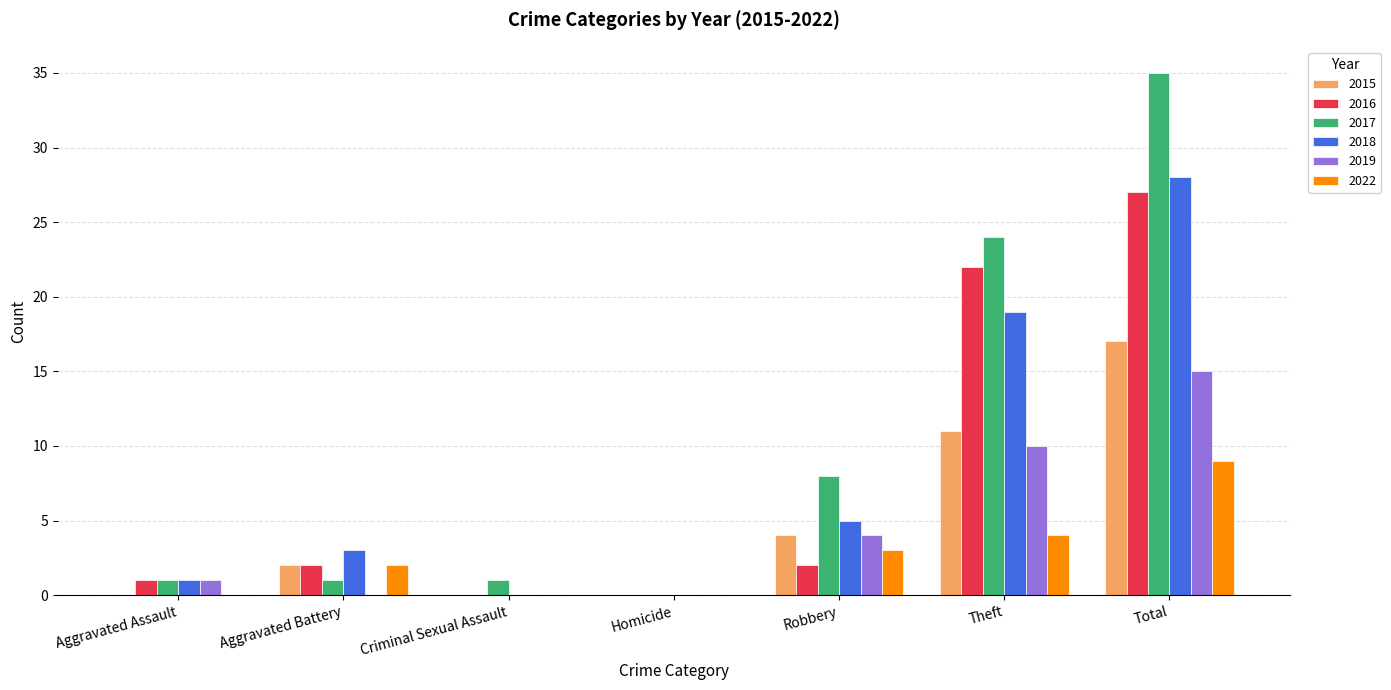

The 2017 series shows 6 at Theft. True or false?

False